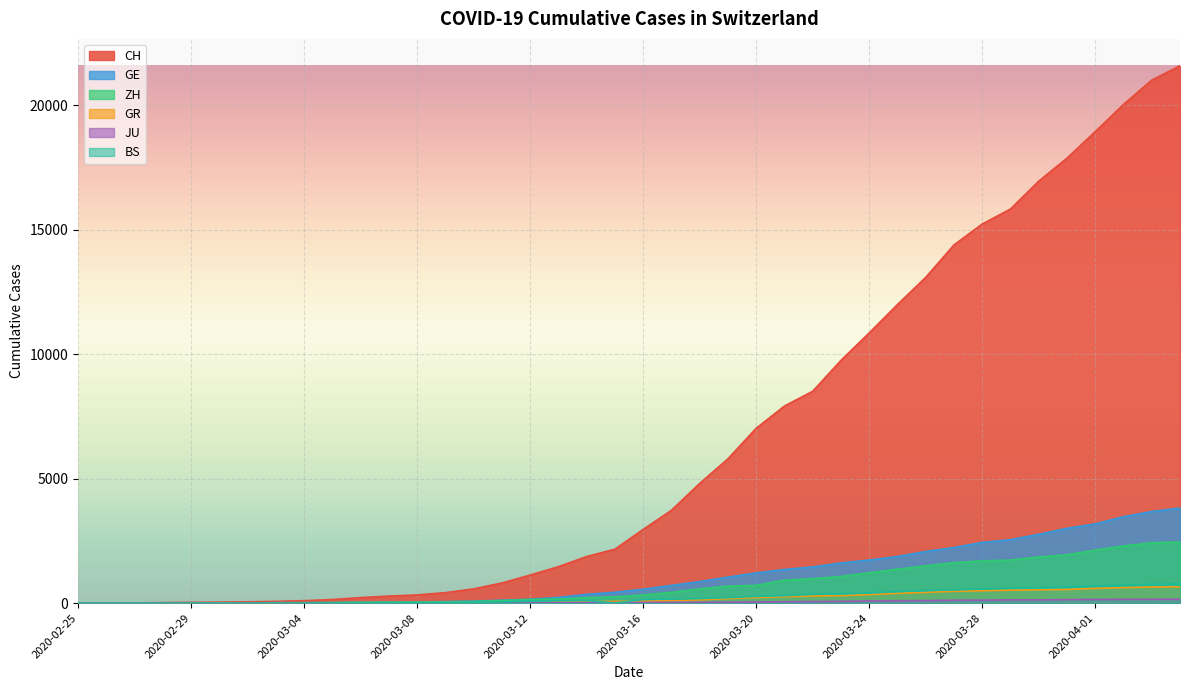

True or false: CH and BS intersect in this chart.

False